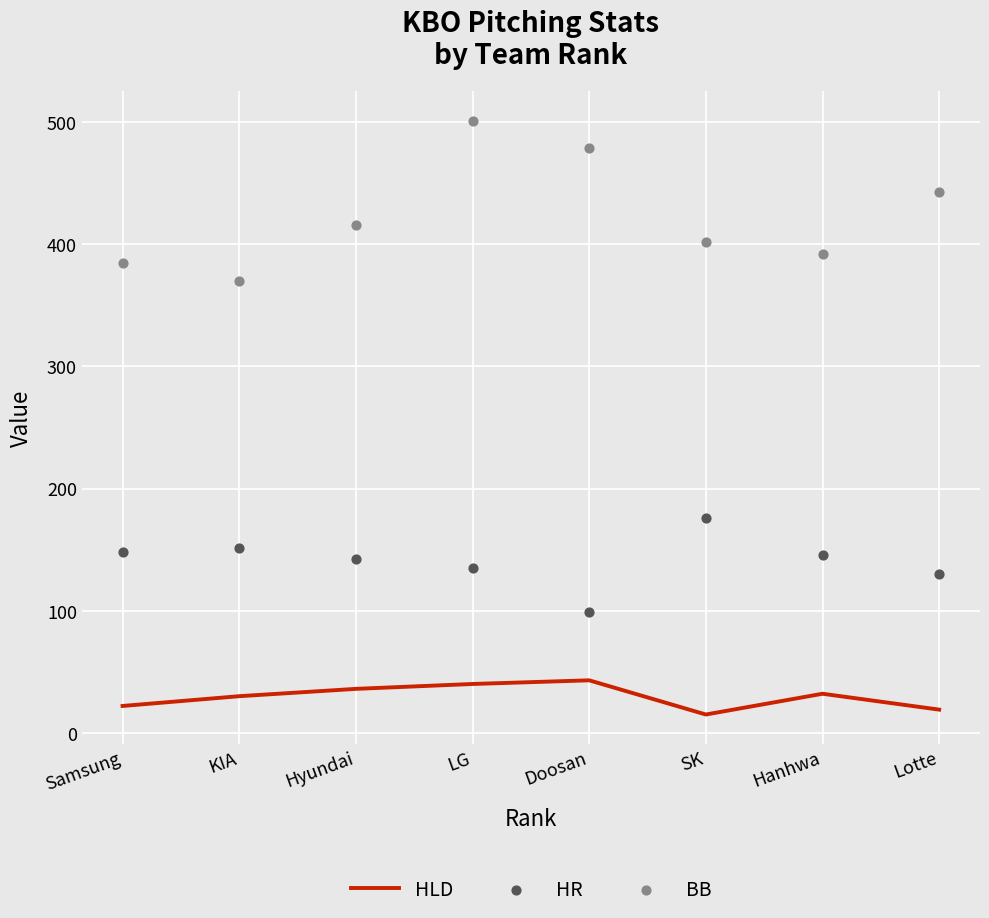

Is the value of HR at LG greater than the value of BB at LG?

No